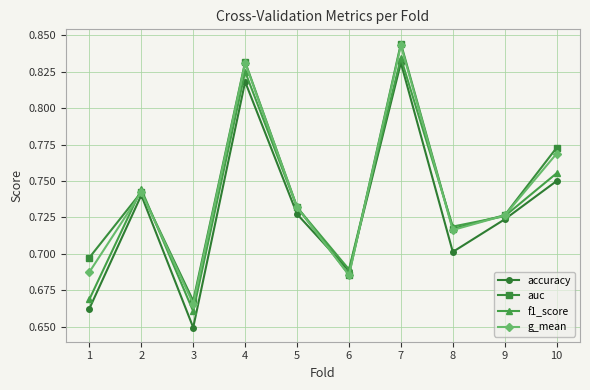

At which label does f1_score reach its peak?

7